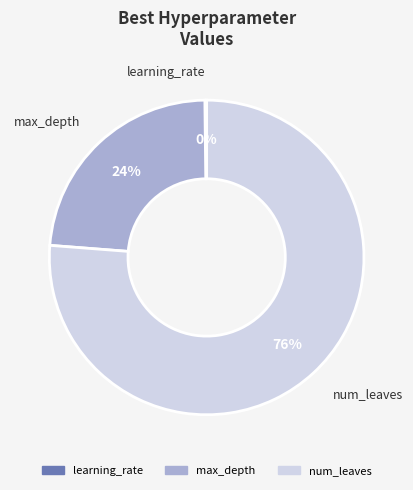

Is there a majority slice in this chart?

Yes